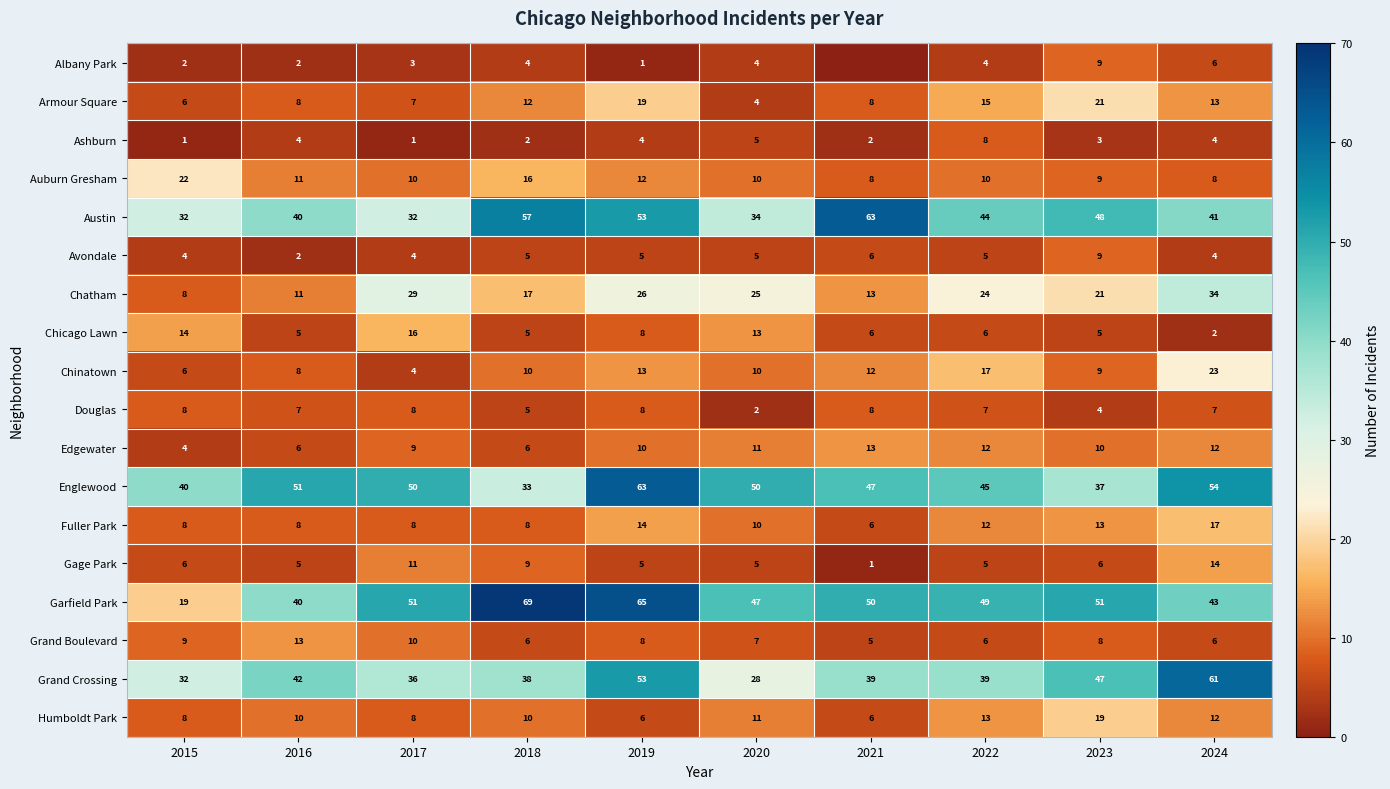

Count the number of categories in the chart.

10